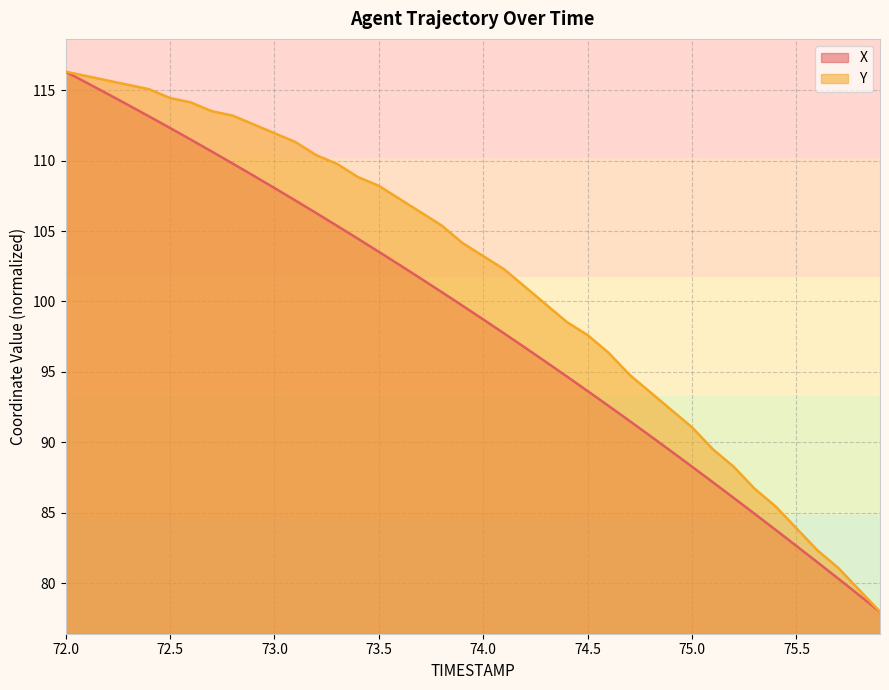

What is the sum of the Y values at 75.7 and 74.8?

174.6